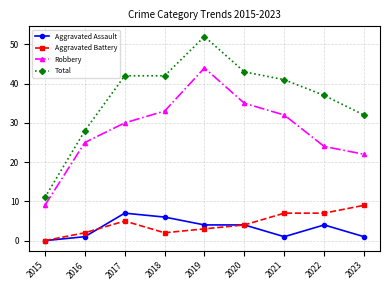

What is the difference between the Aggravated Battery values at 2023 and 2019?

6